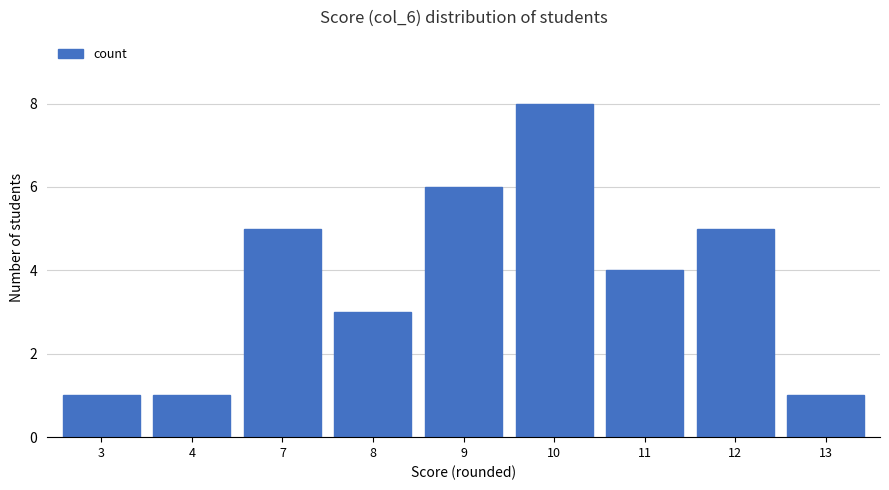

Does the chart contain stacked bars?

No